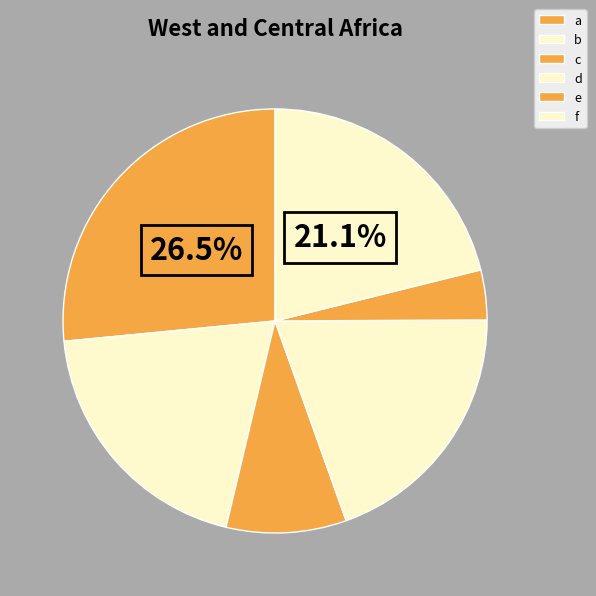

The b slice represents 6% of the pie. True or false?

False